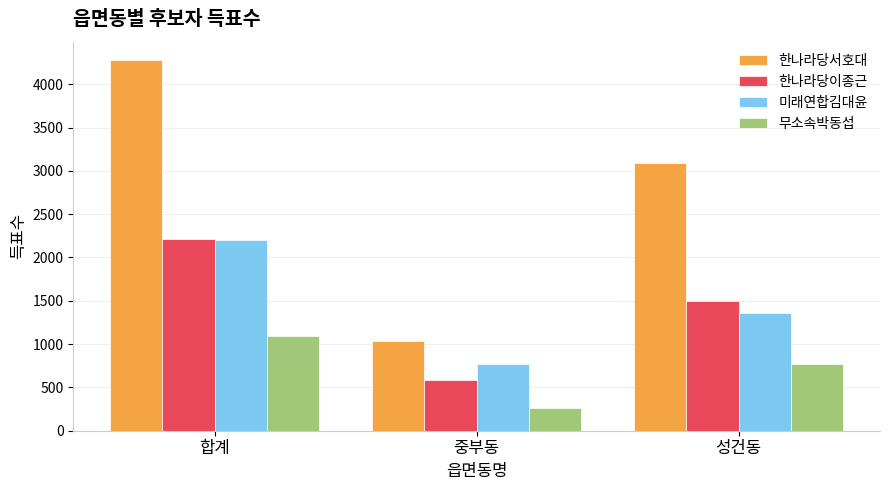

Rank the series at 성건동 from lowest to highest value.

무소속박동섭, 미래연합김대윤, 한나라당이종근, 한나라당서호대